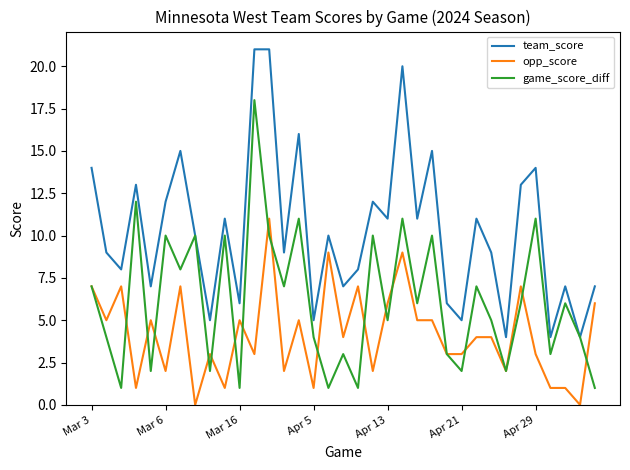

In game_score_diff, how many points are lower than both neighbors (excluding endpoints)?

13